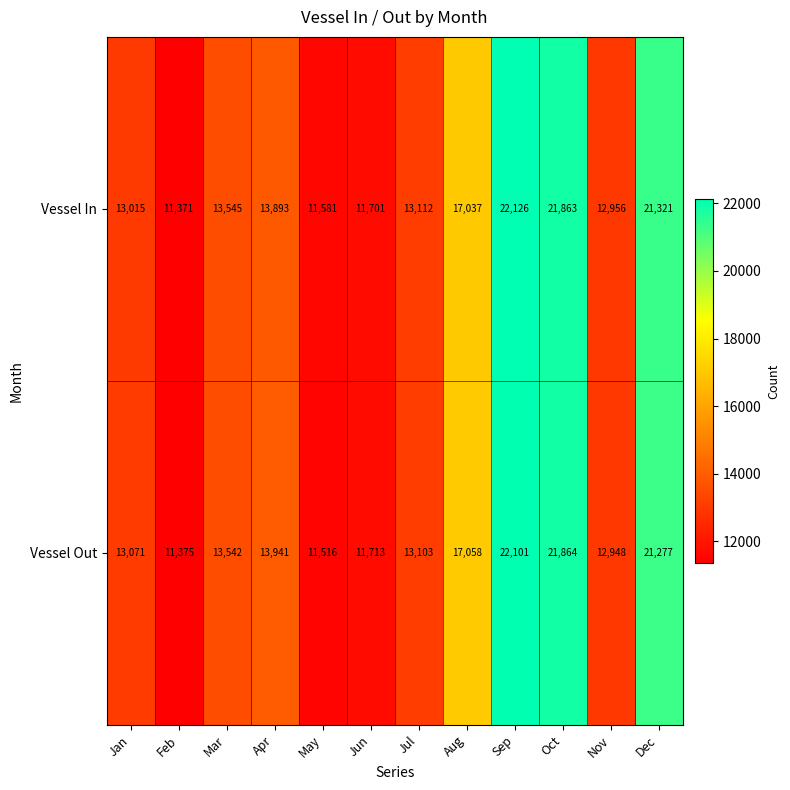

At how many categories does at least one series exceed 20985?

3